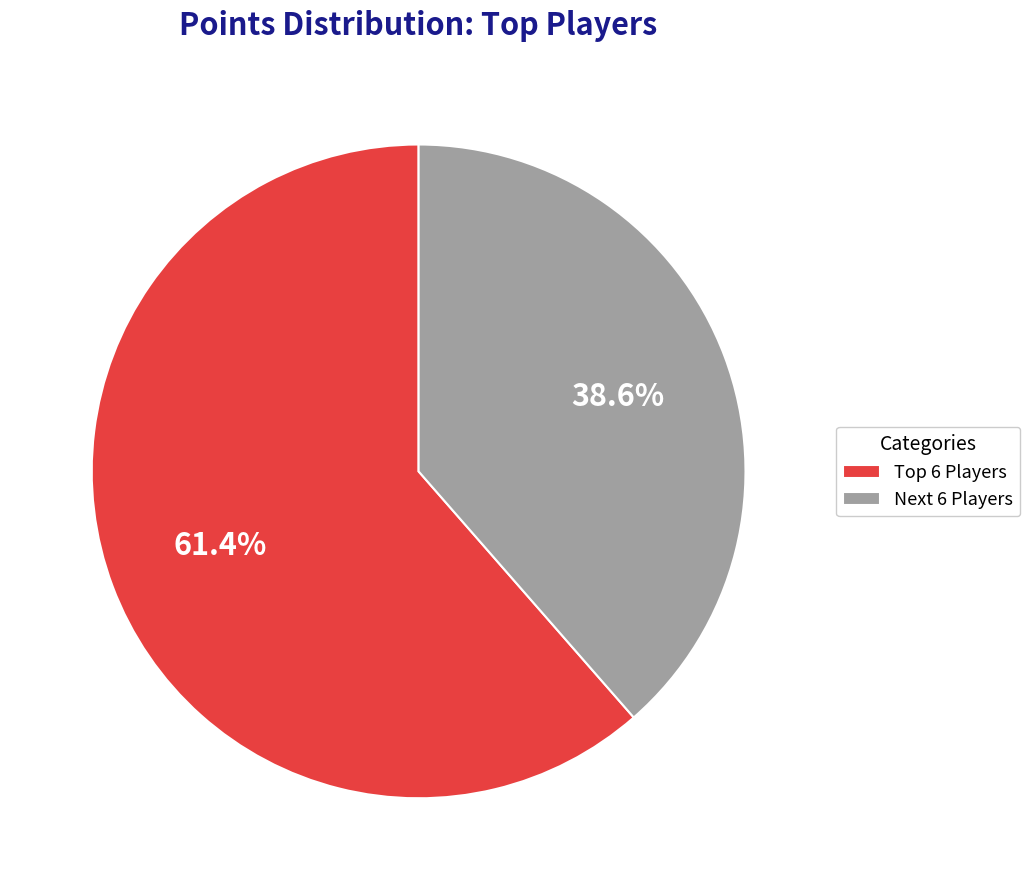

Which category has the biggest portion of the pie?

Top 6 Players